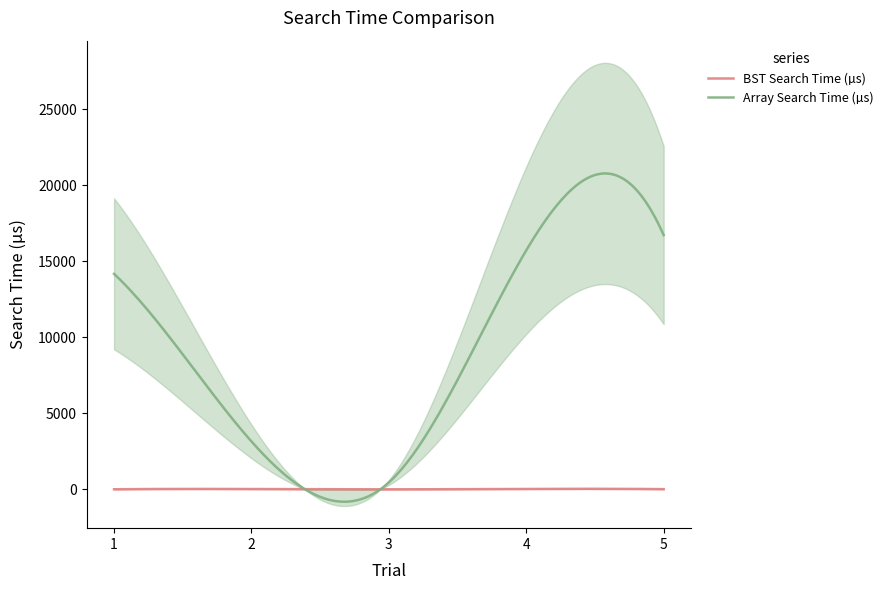

How many values in the BST Search Time (µs) series exceed 22?

2